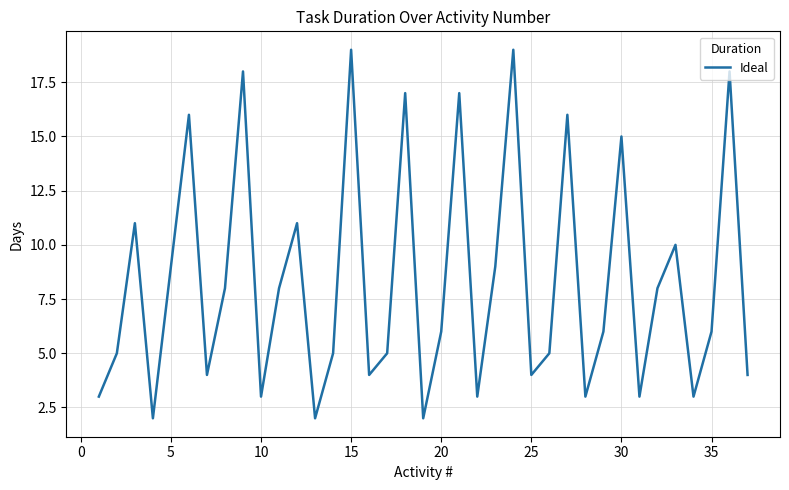

What is the maximum value shown in the chart?

19